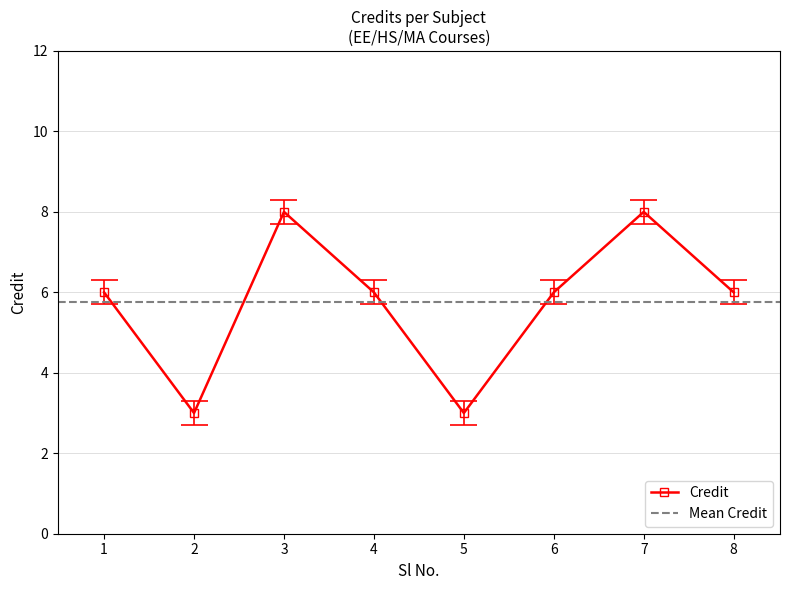

What is the difference between the maximum and minimum values?

5